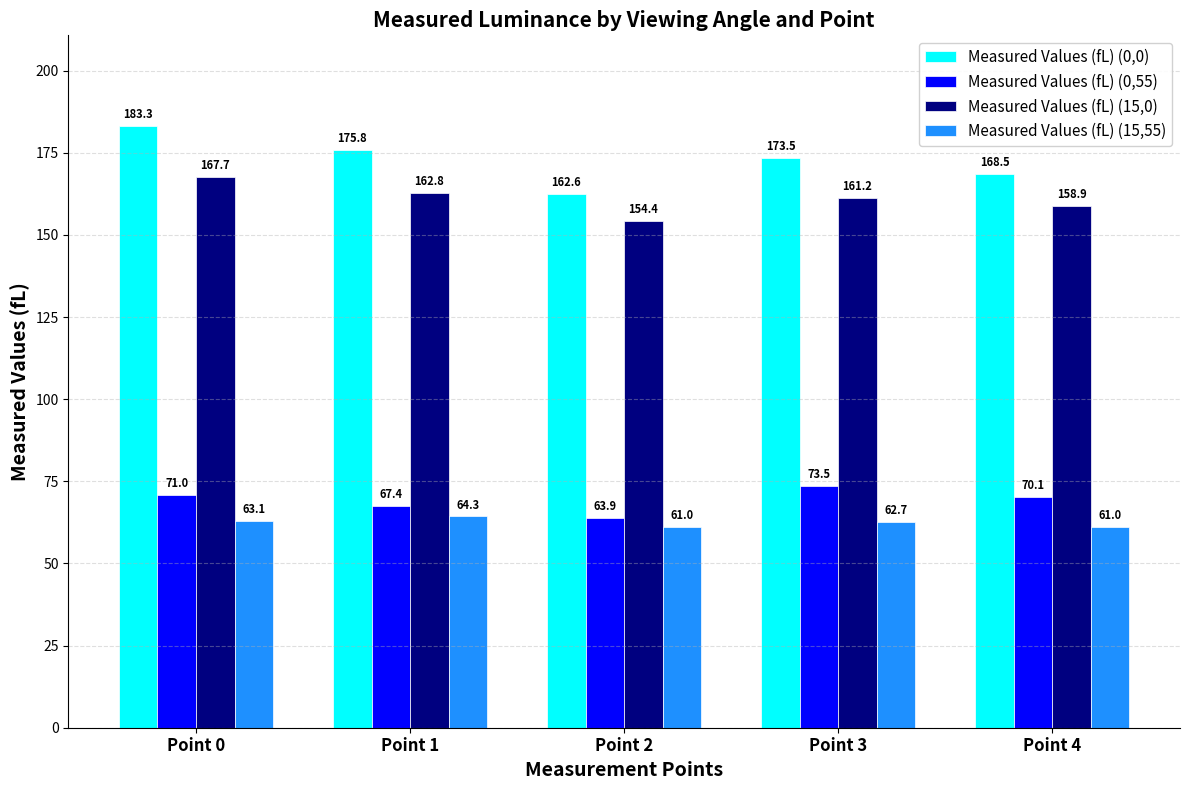

List the series in order of their peak value, lowest first.

Measured Values (fL) (15,55), Measured Values (fL) (0,55), Measured Values (fL) (15,0), Measured Values (fL) (0,0)